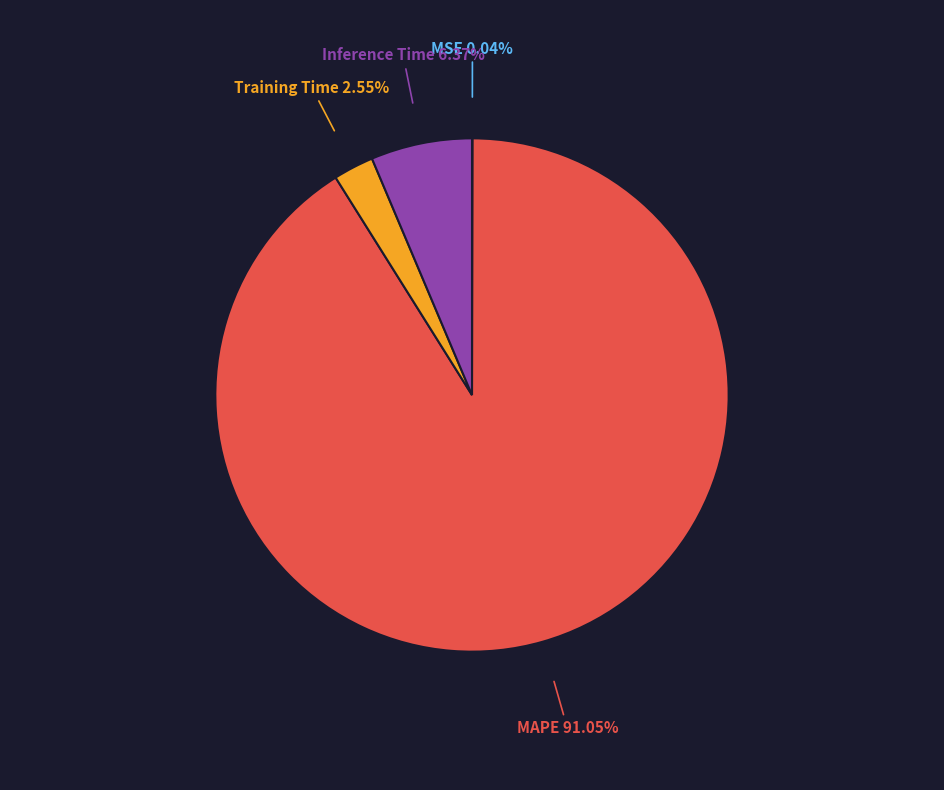

Does any single category account for the majority?

Yes